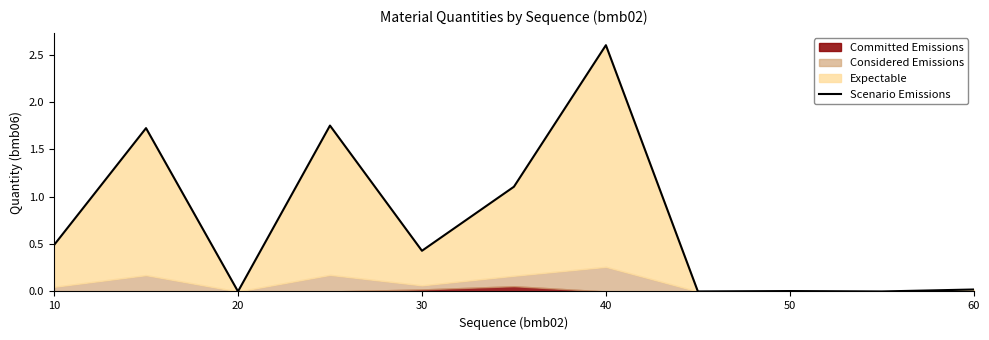

How many values are above zero?

8